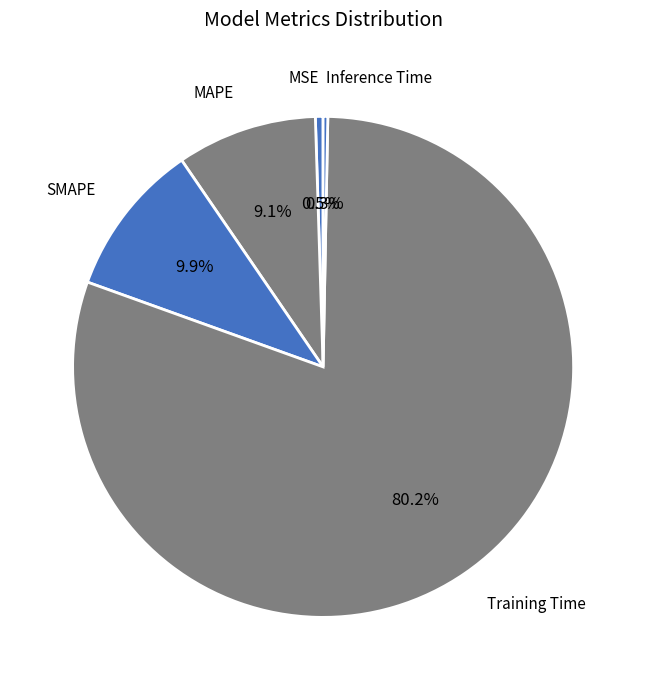

How many slices are in this pie chart?

5